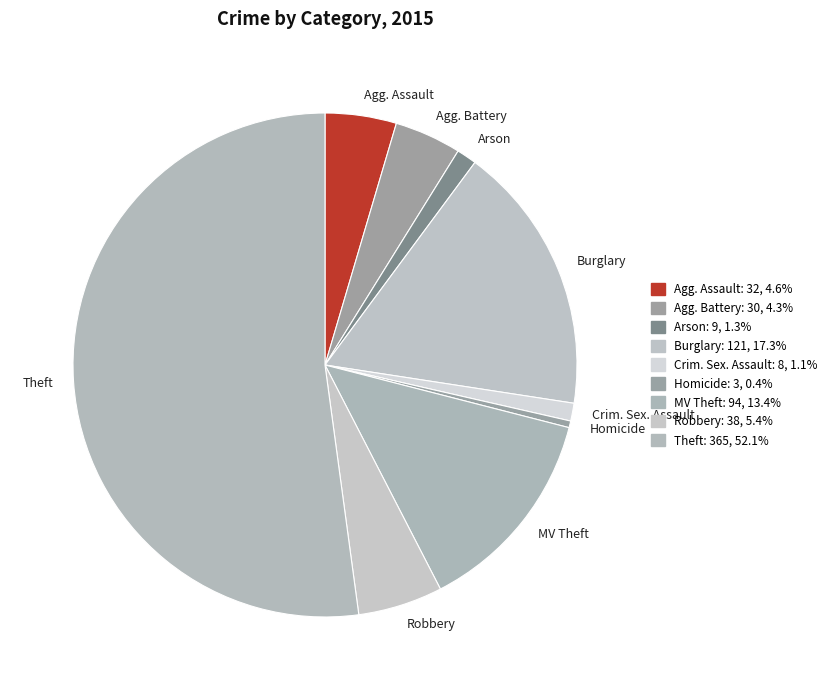

Does any single category account for the majority?

Yes